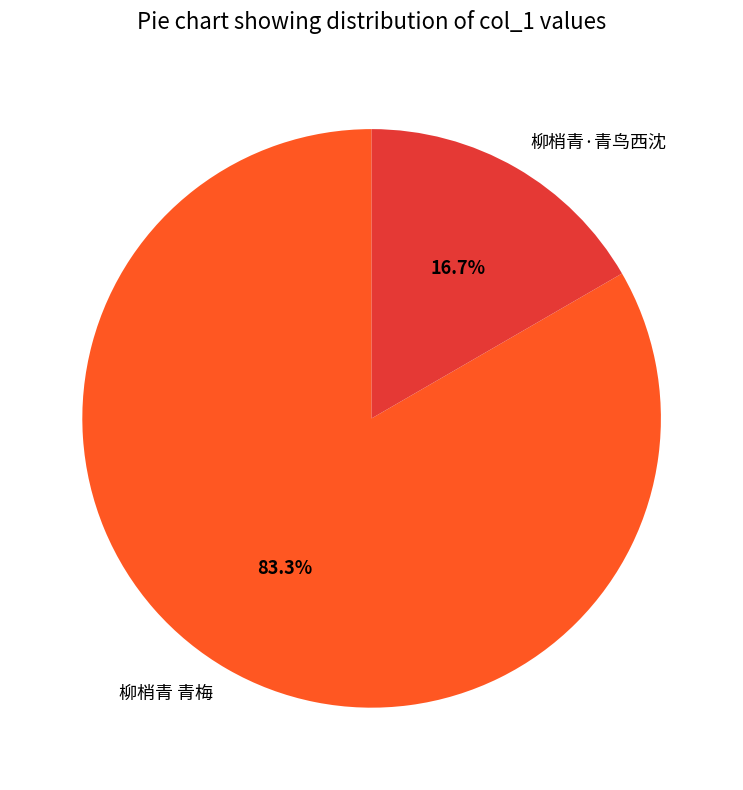

Which category accounts for the majority?

柳梢青 青梅